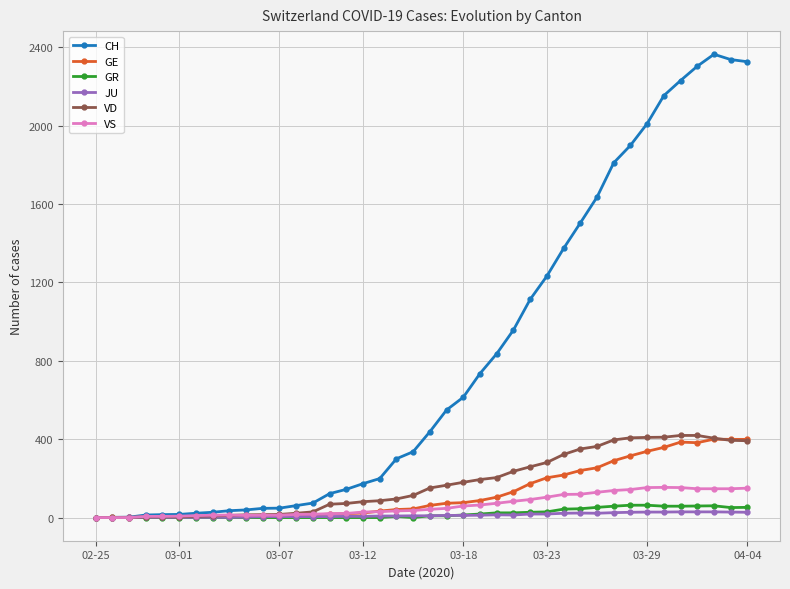

What is the maximum value for VS?

154